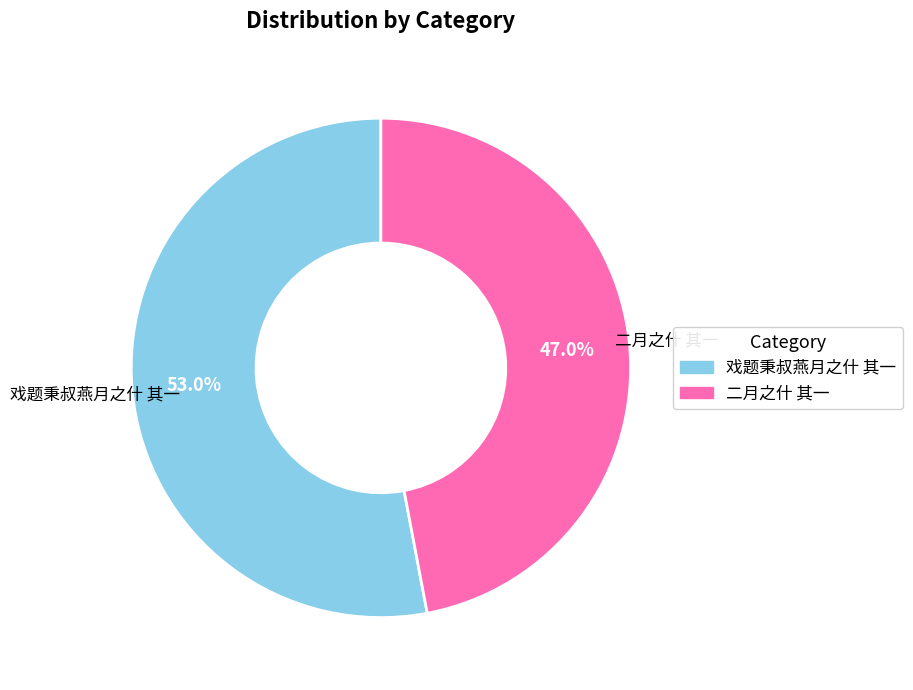

To the nearest percent, what is the difference between the 戏题秉叔燕月之什 其一 and 二月之什 其一 slice percentages?

6%